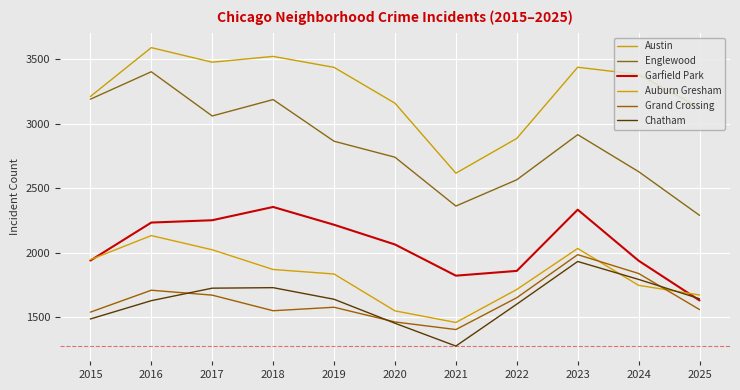

How many lines are shown in the chart?

6